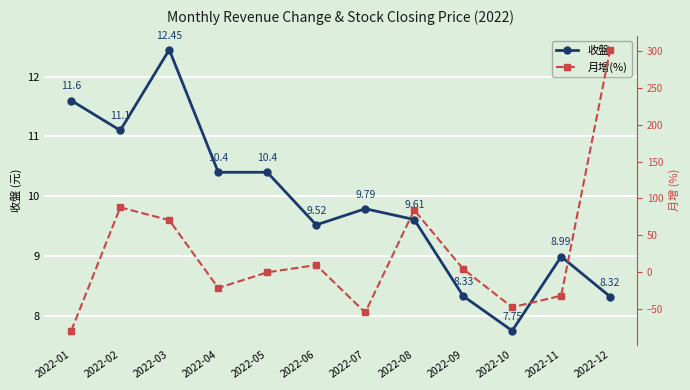

Where is 收盤 nearest to the value 10?

2022-07